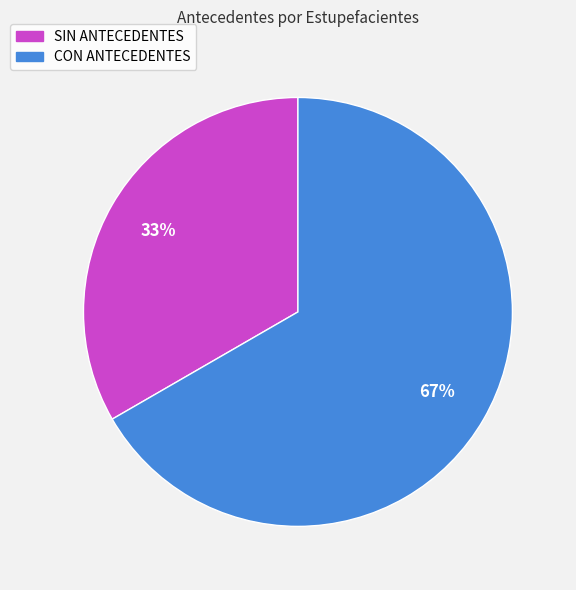

Is SIN ANTECEDENTES the majority of the pie?

No